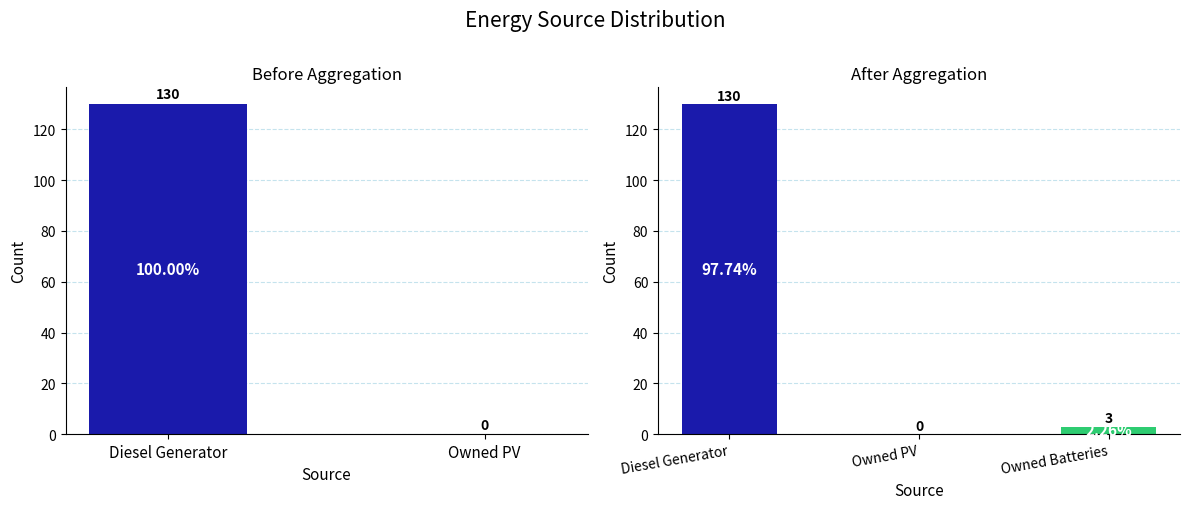

Which series has the widest spread of values?

Diesel Generator